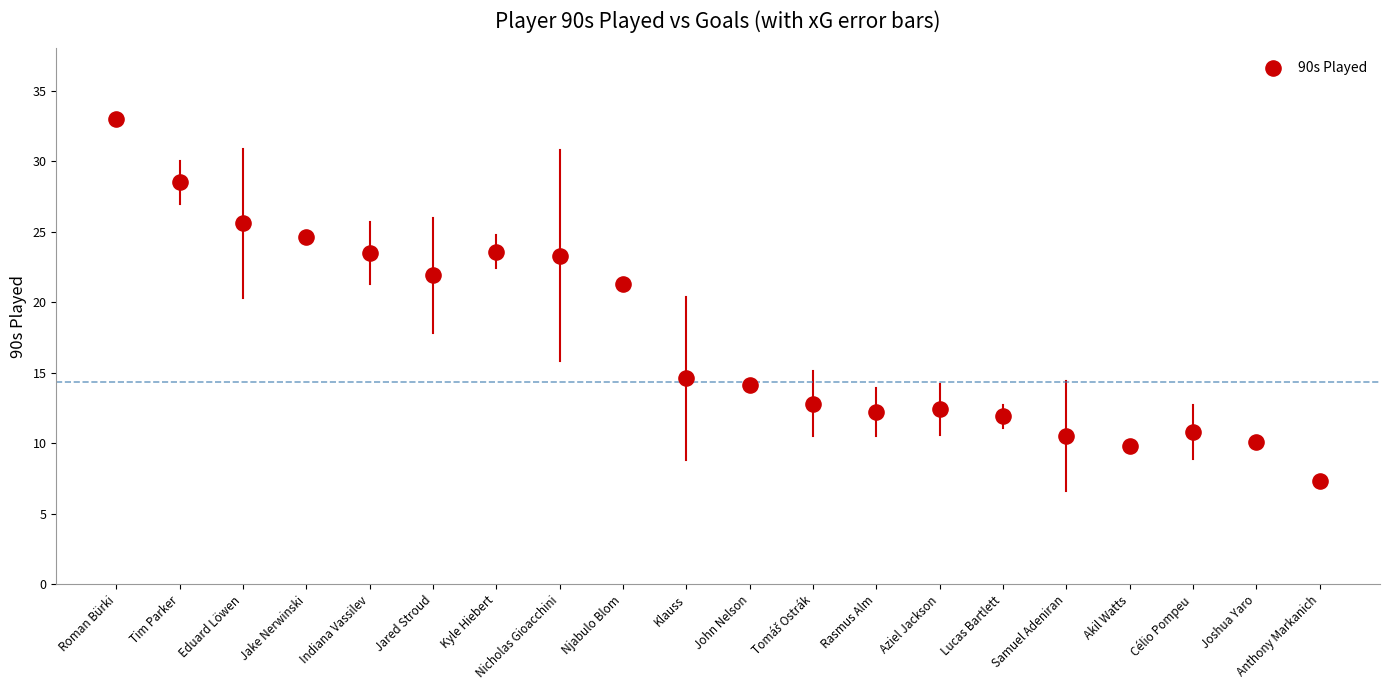

What Y value in the scatter plot is closest to 20?

21.3